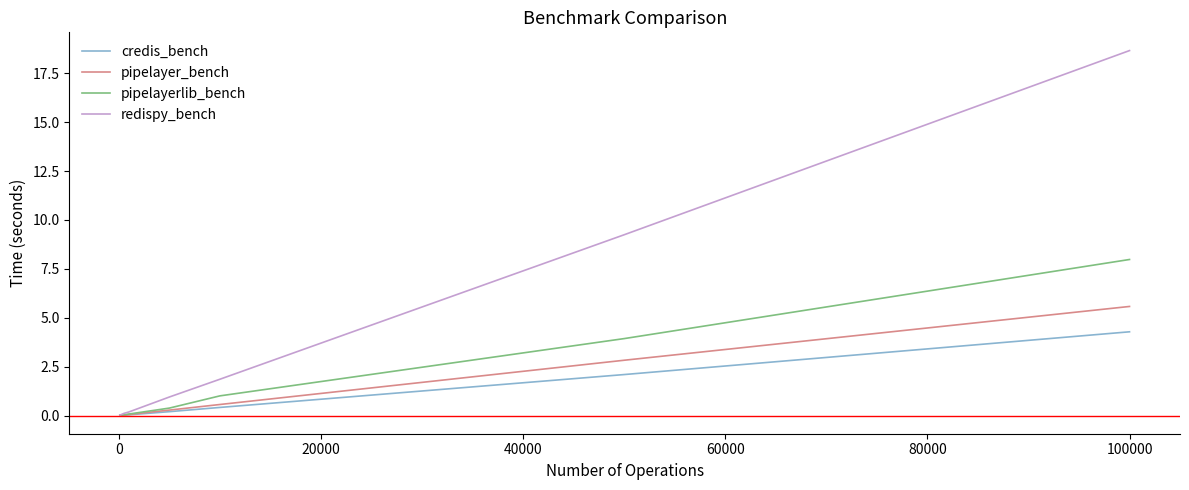

What is the difference between the second highest and second lowest values in the credis_bench series?

2.1